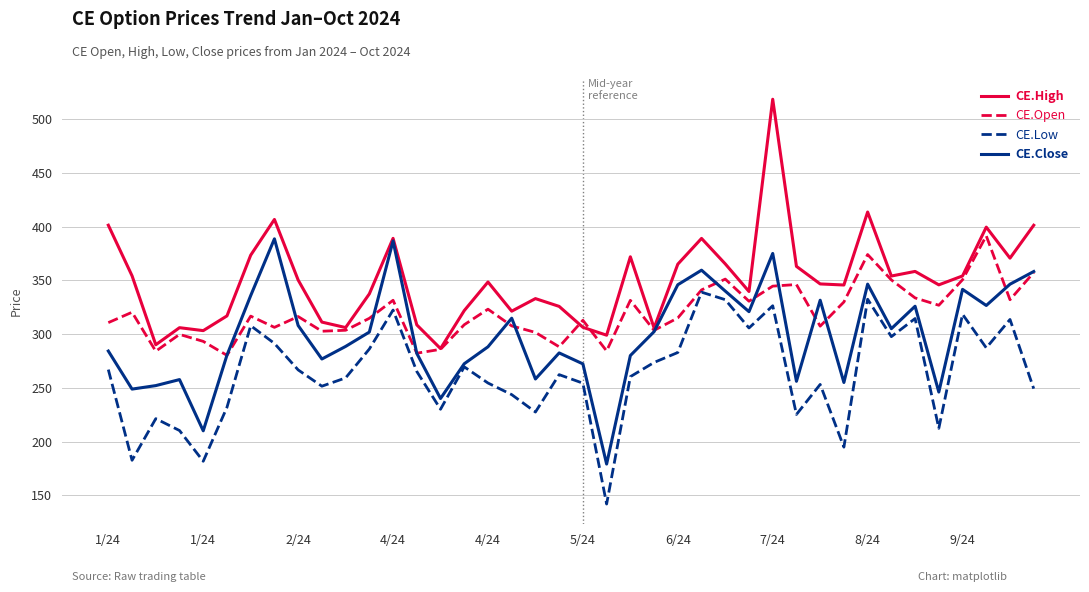

Rank the series by their average value, from highest to lowest.

CE.High, CE.Open, CE.Close, CE.Low